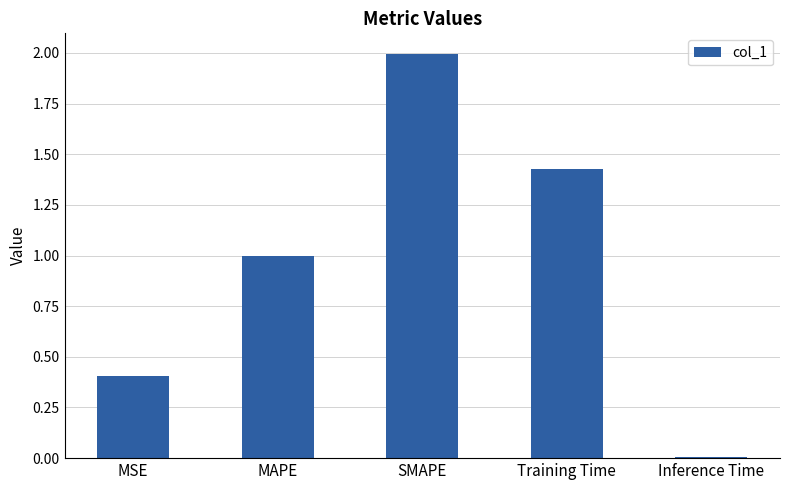

What position from the left is Inference Time?

5